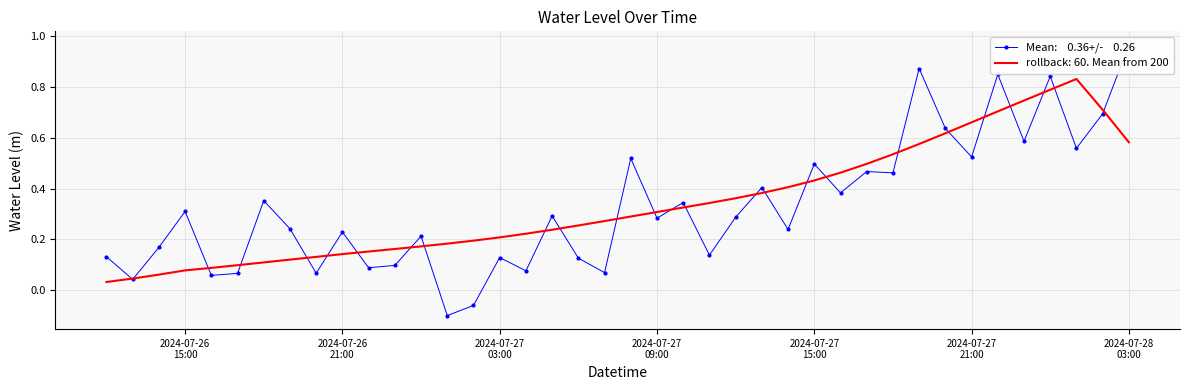

Is this an area chart (filled region under the line)?

No